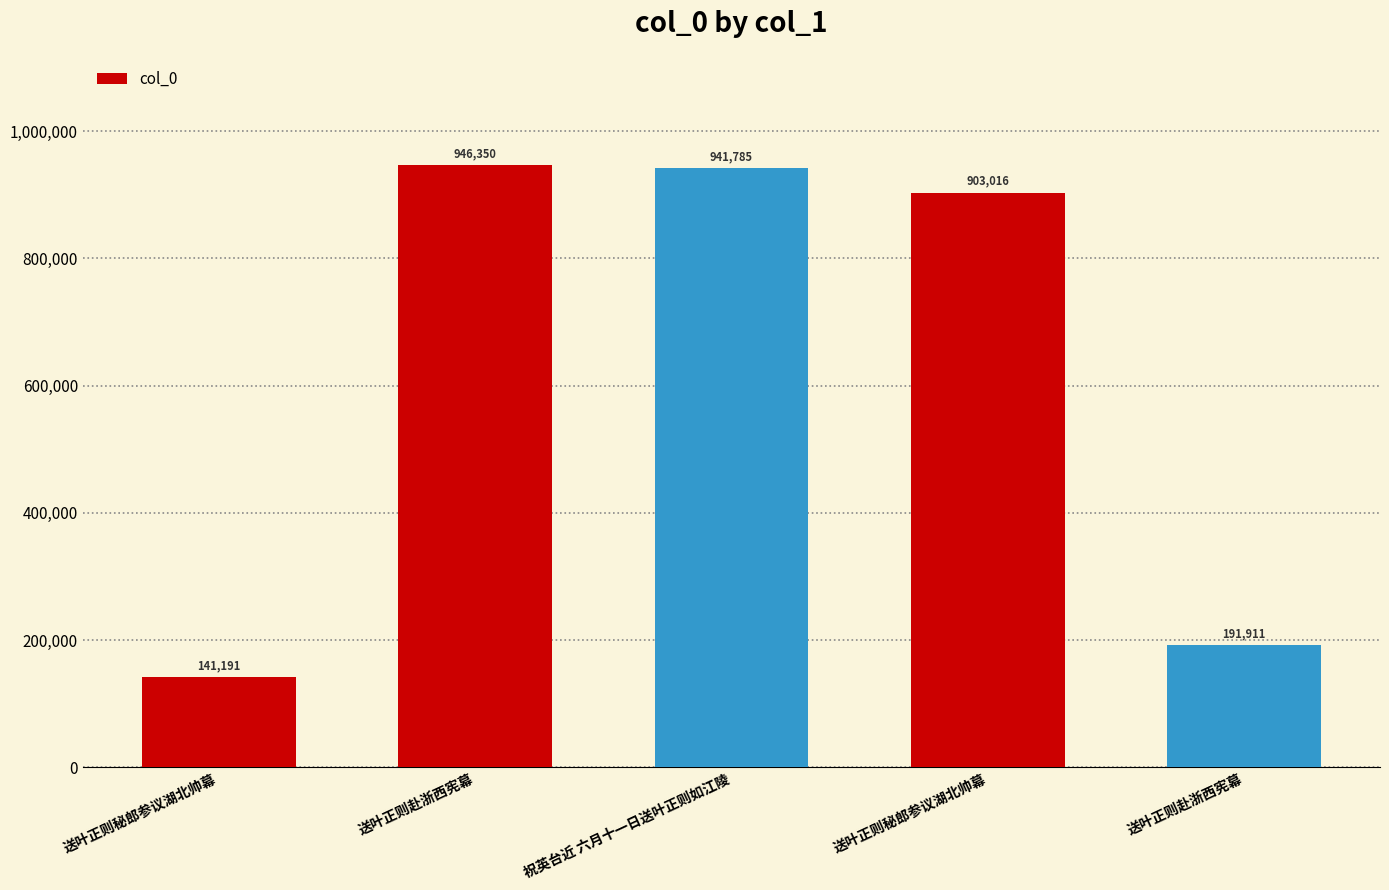

Are the bars horizontal?

No